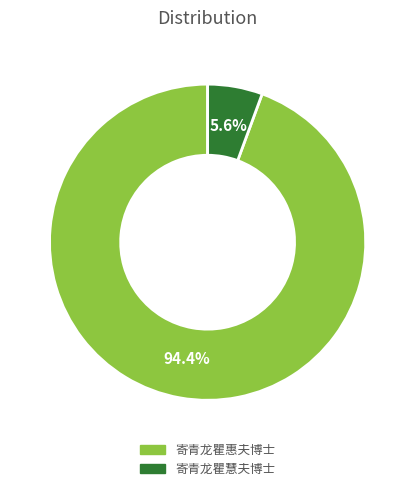

Does 寄青龙瞿惠夫博士 account for over 50% of the chart?

Yes